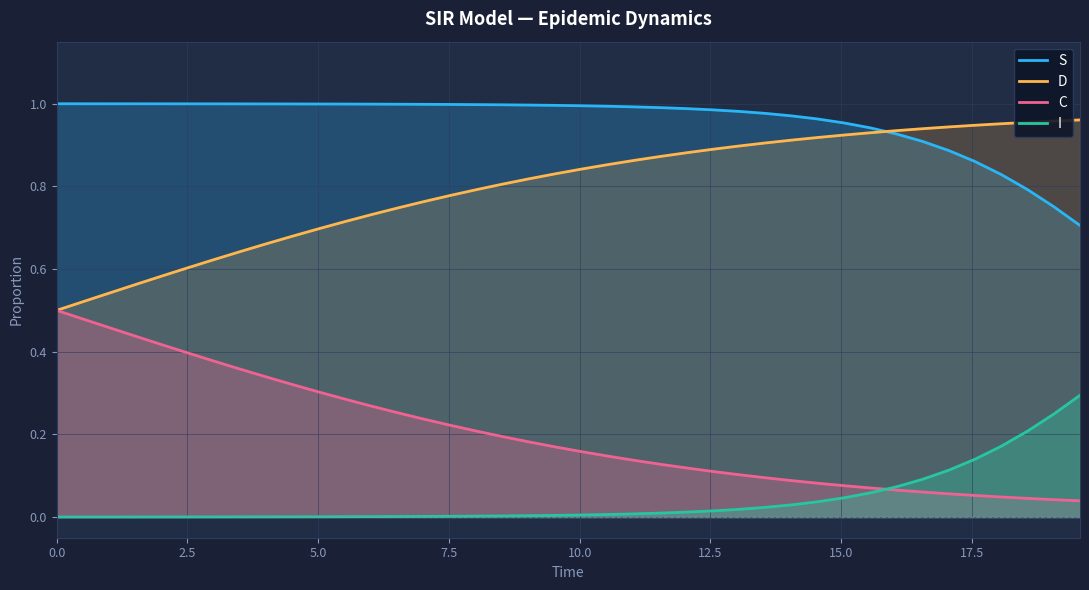

True or false: S has more than 2 points higher than both neighbors.

False